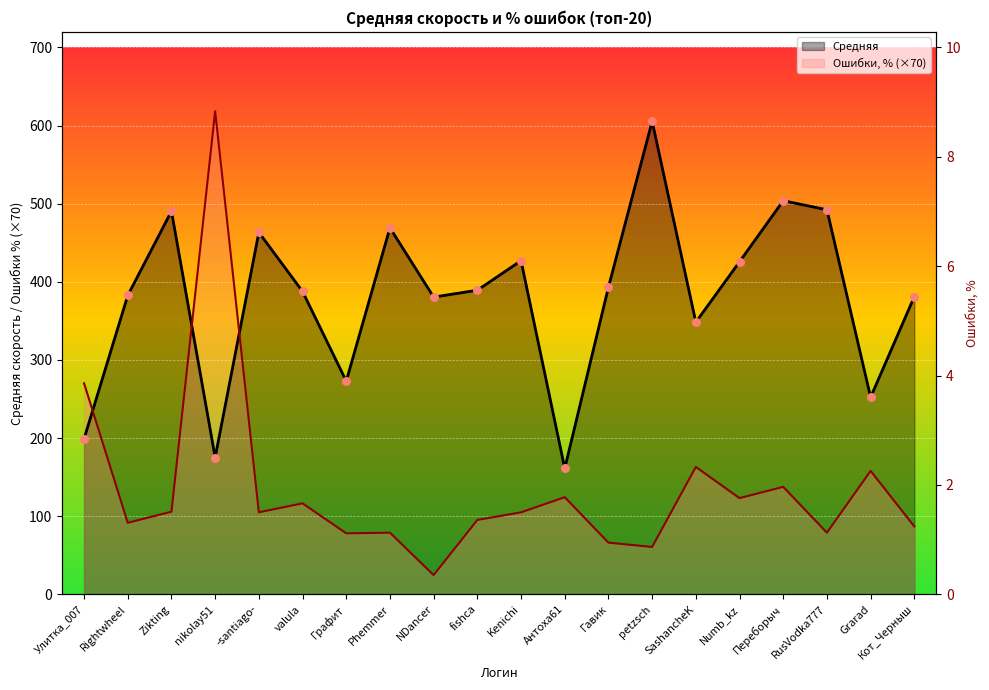

What is the total value across all series at nikolay51?

793.5